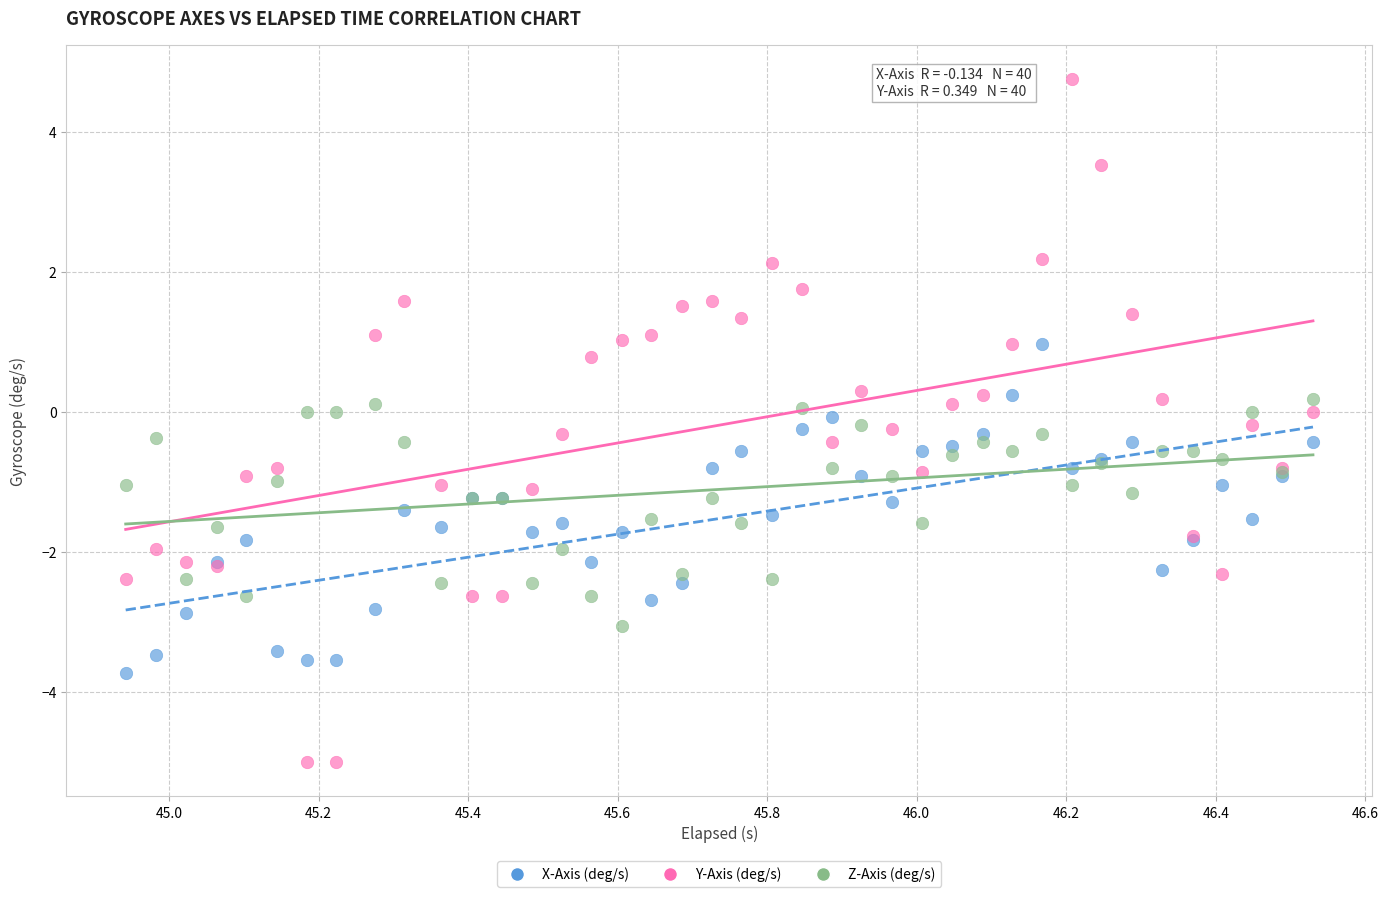

Which series has the largest Y range (max minus min)?

Y-Axis (deg/s)